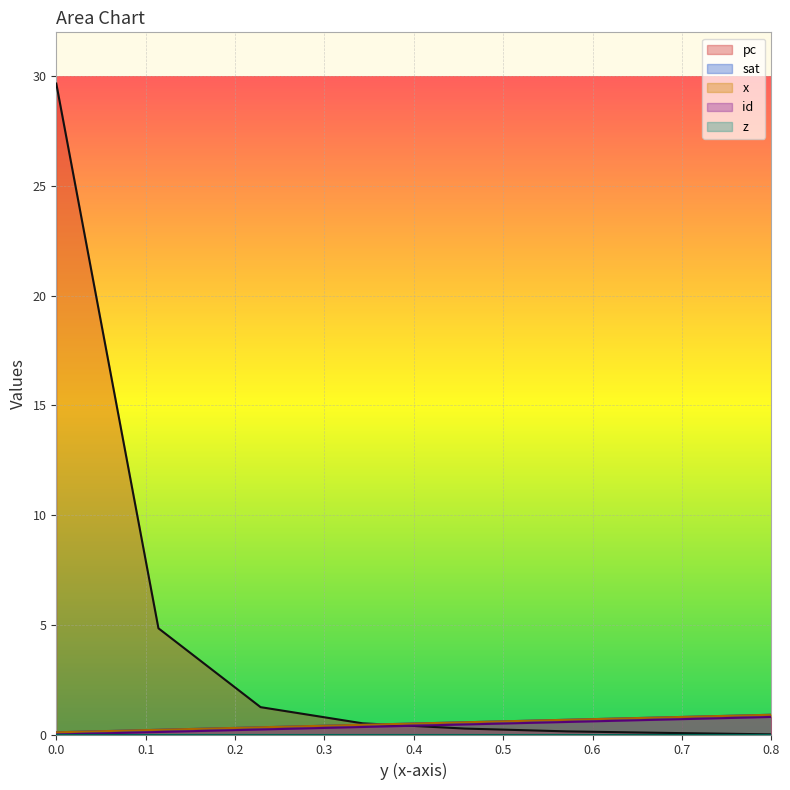

Between 0.0 and 0.57142857142857, which series saw the biggest shift?

pc